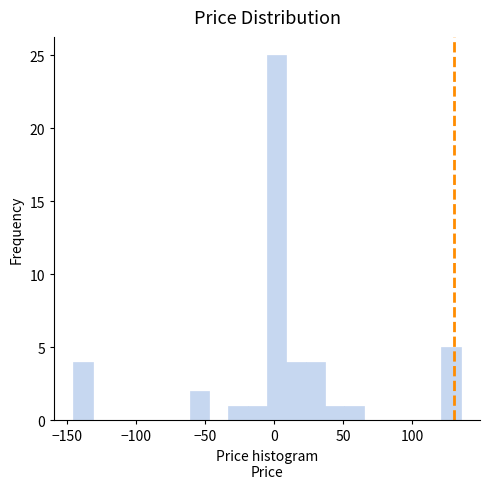

Around what value on the x-axis is the tallest bar? Give the approximate position of its centre, as read against the axis.

0